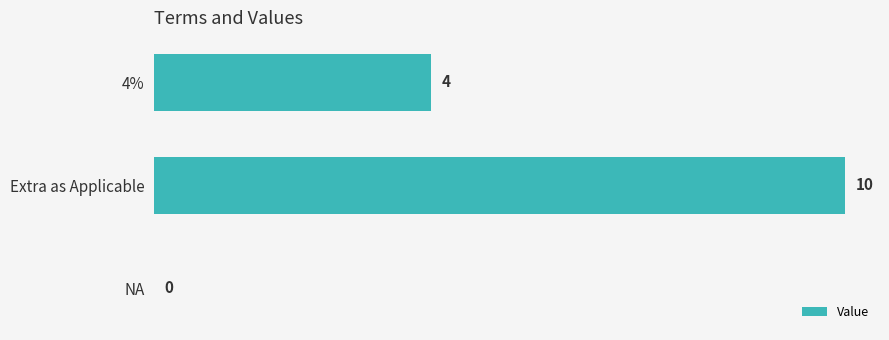

What is the greatest value displayed?

10